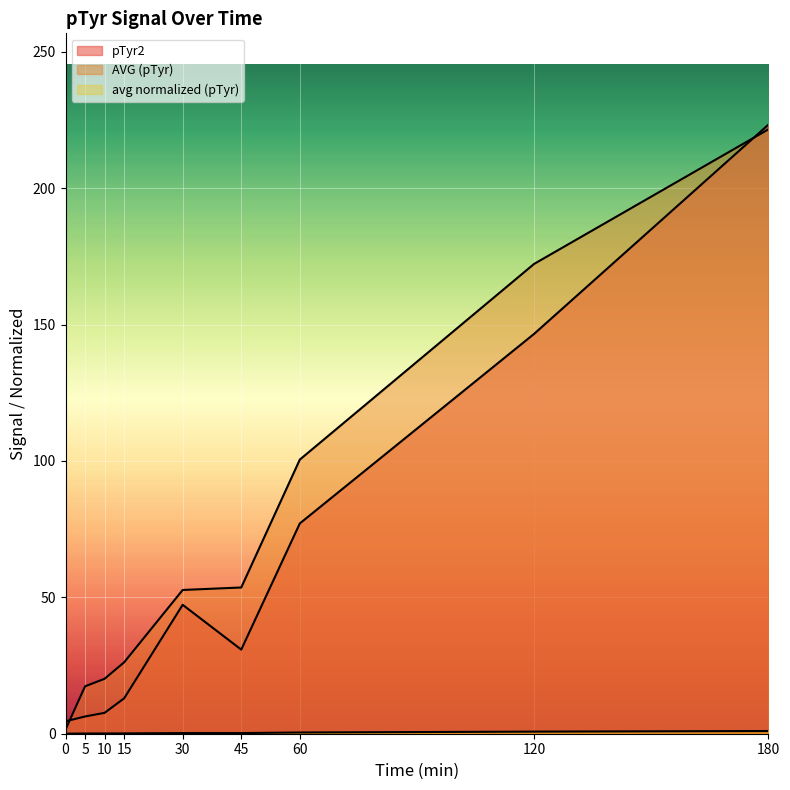

Reading left to right, transcribe all the data shown in this chart.

pTyr2: 4.5	6.3	7.7	13.0	47.3	30.8	77.1	146.6	223.2
AVG (pTyr): 1.5	17.4	20.1	26.2	52.7	53.6	100.5	172.2	221.5
avg normalized (pTyr): 0.0	0.1	0.1	0.1	0.2	0.2	0.5	0.8	1.0